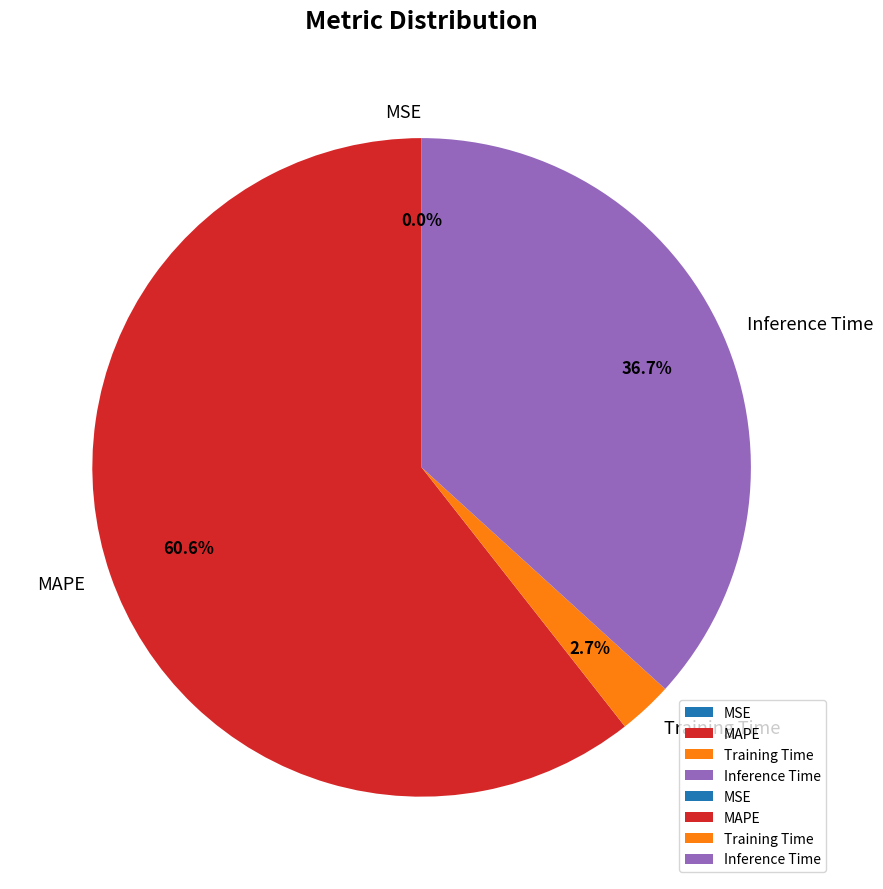

Which category accounts for the majority?

MAPE